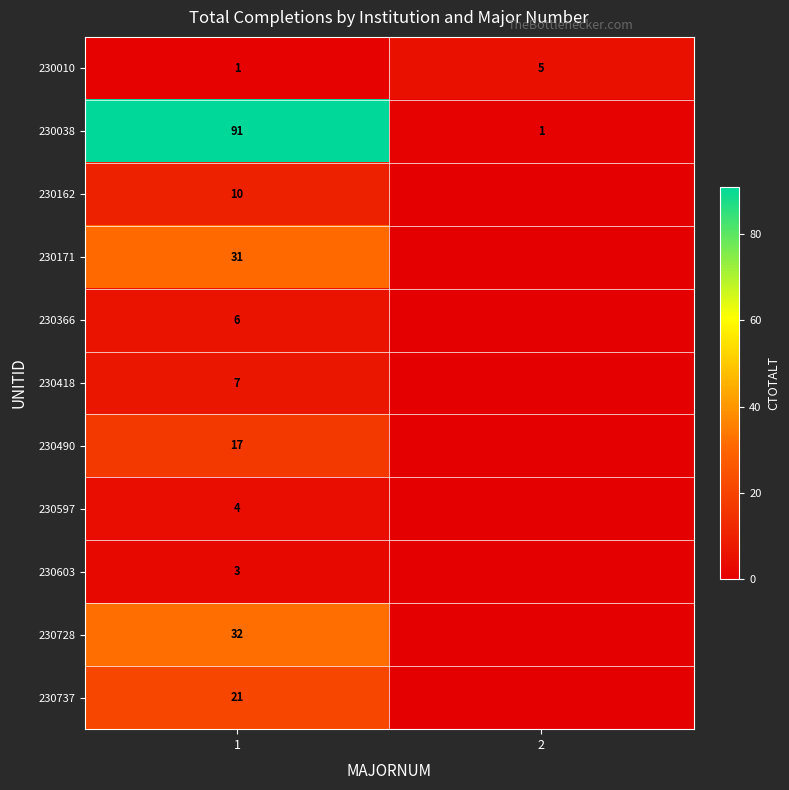

What is the total value across all series at 1?

223